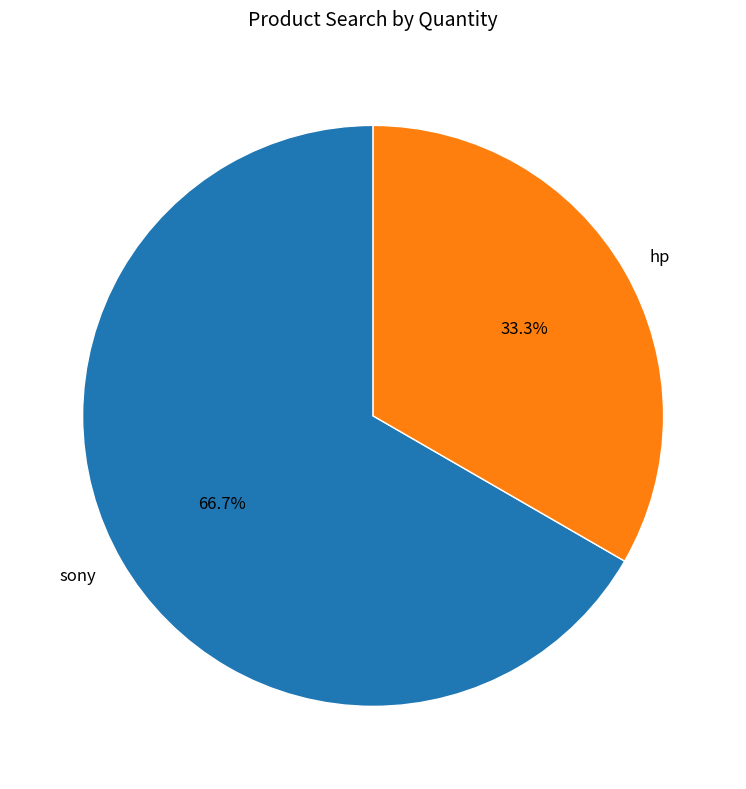

Which has a higher value, sony or hp?

sony